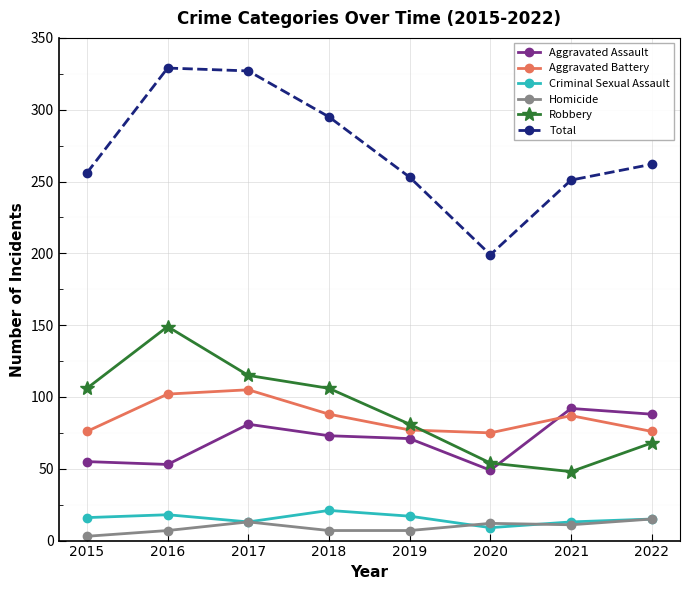

What is the difference between the maximum and minimum values in the Total series?

130